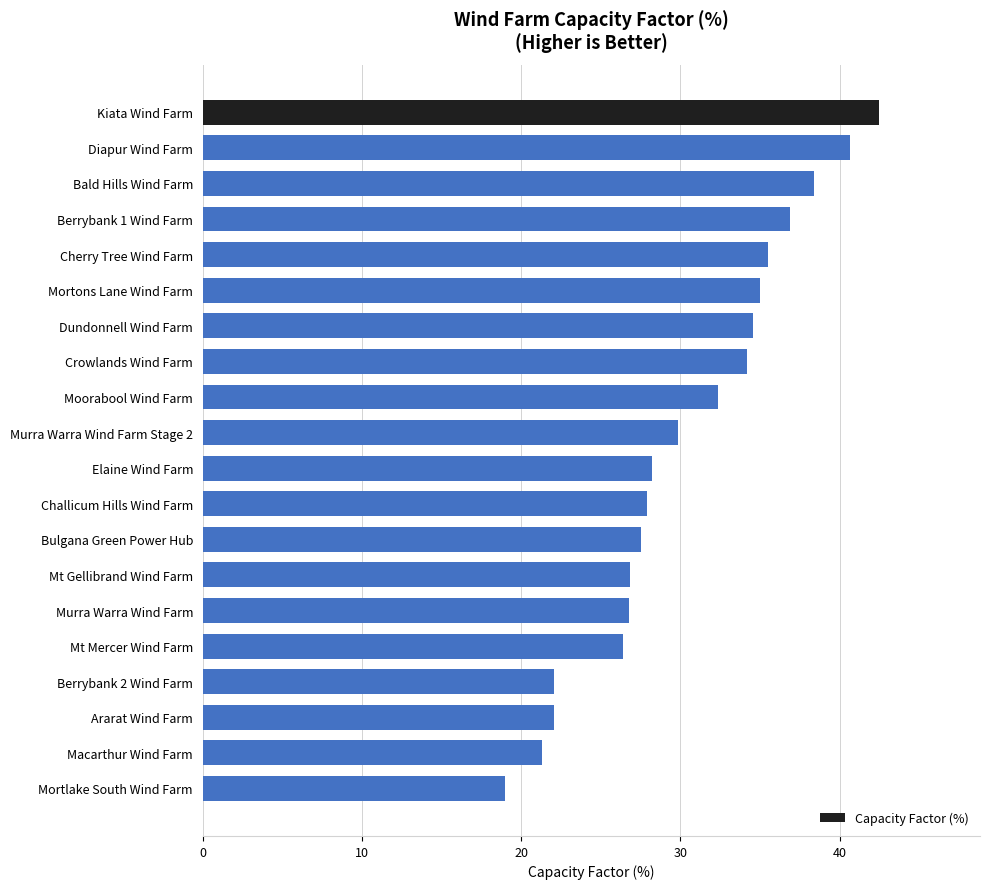

Which category has the highest value across all series?

Kiata Wind Farm